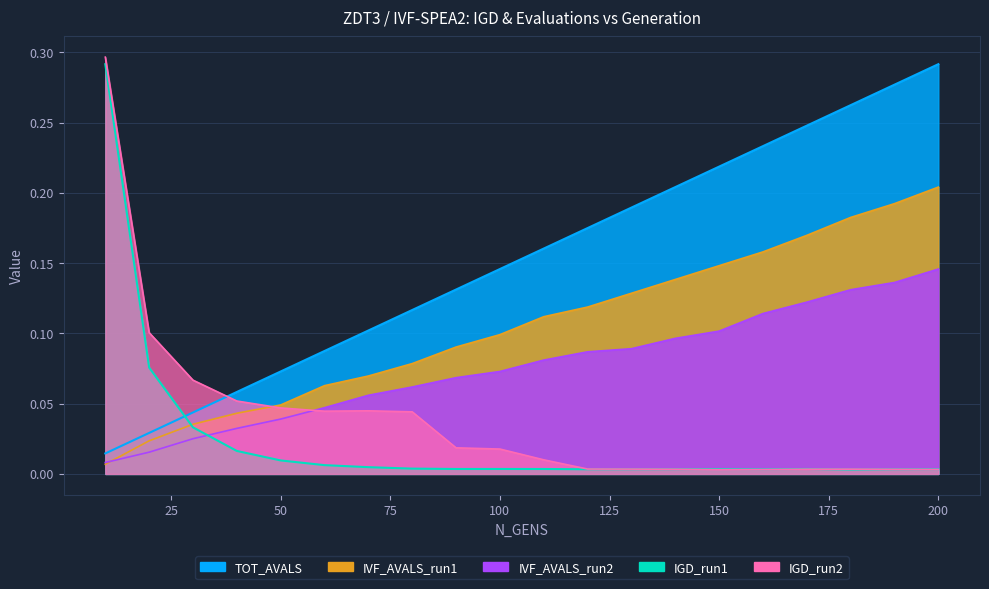

Is it true that IGD_run2 equals 0.0 at 110?

True